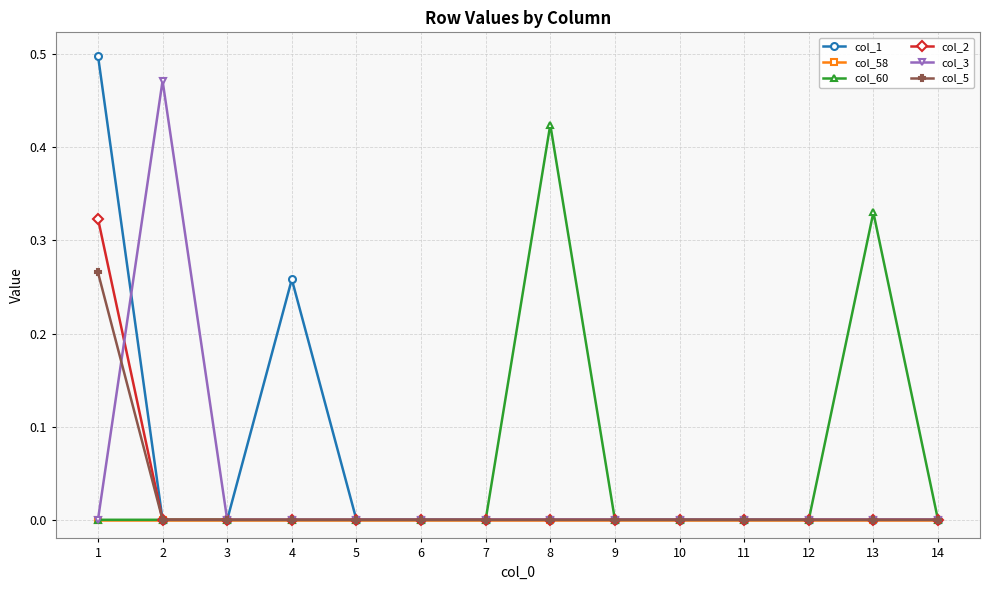

At which category does col_3 reach its first local peak?

2